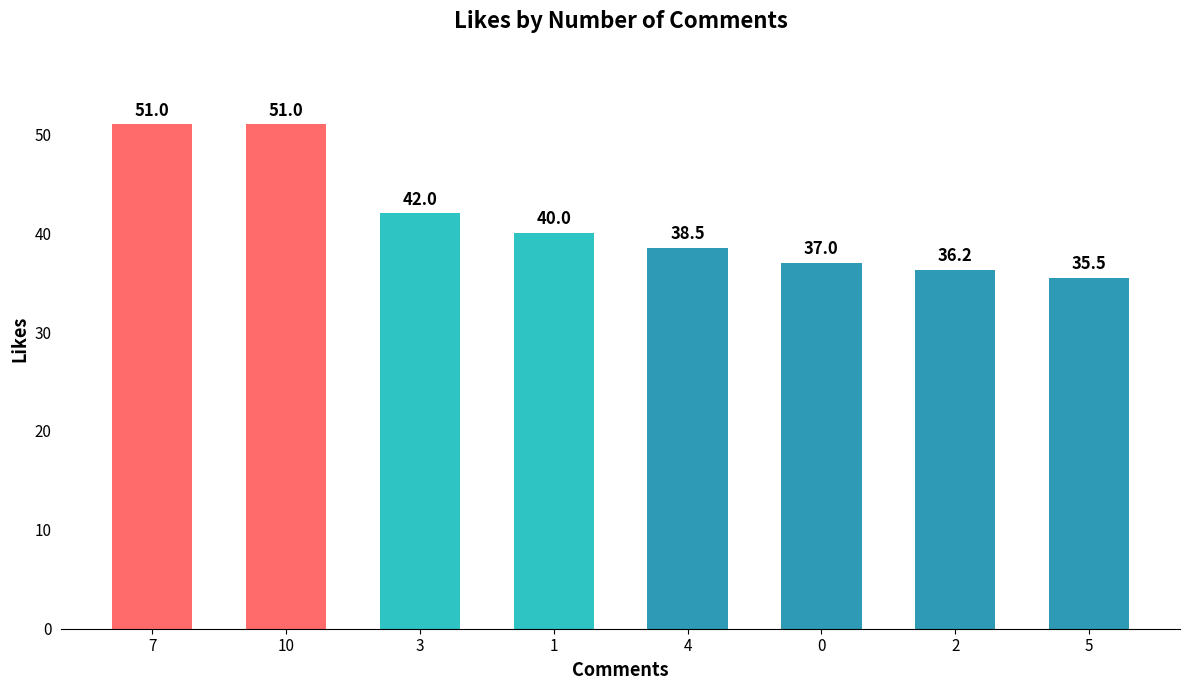

What is the value of the 1st bar from the left?

51.0